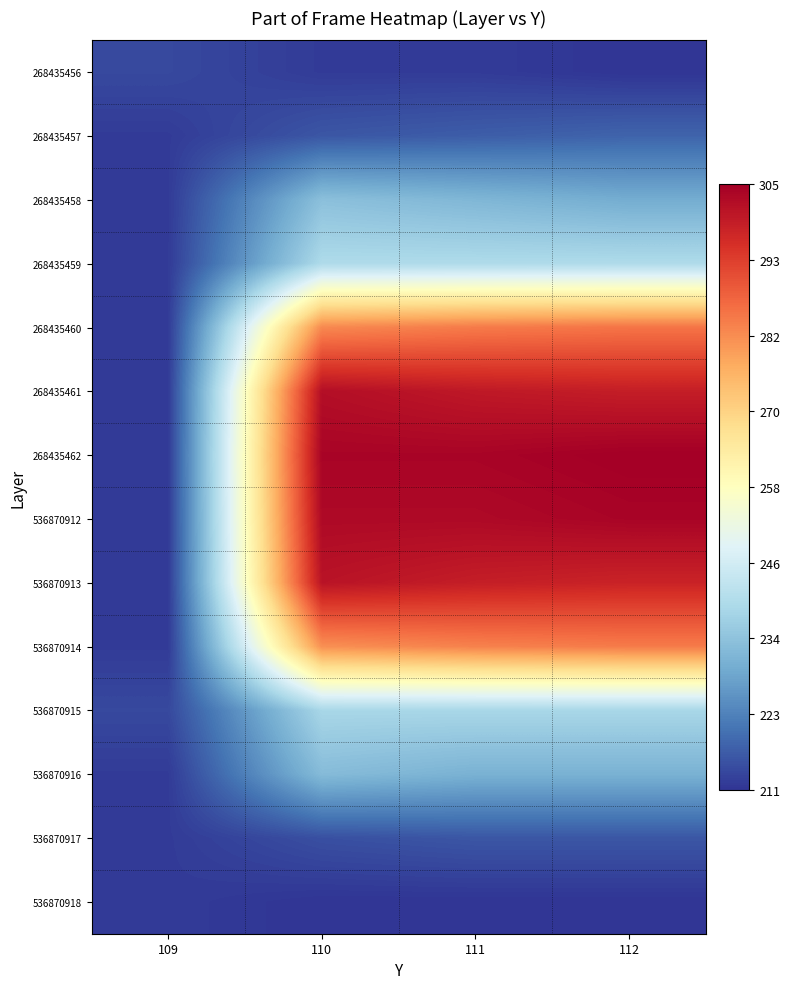

At which category is the sum across all series the highest?

110